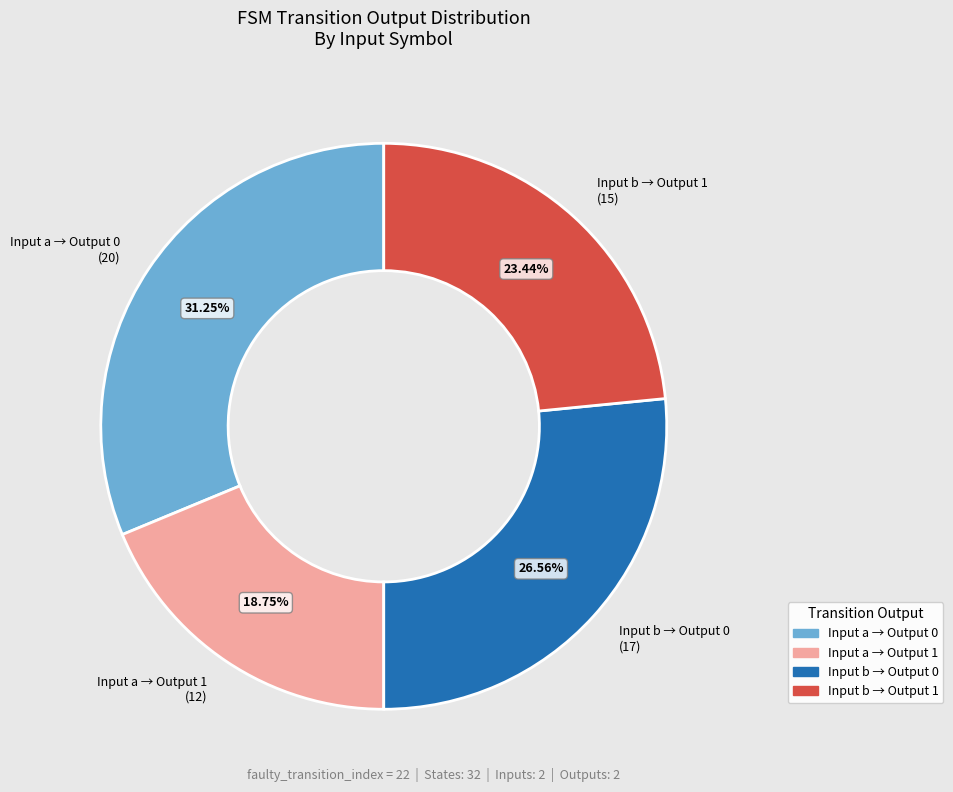

Between Input a → Output 0 (20) and Input a → Output 1 (12), which is larger?

Input a → Output 0 (20)